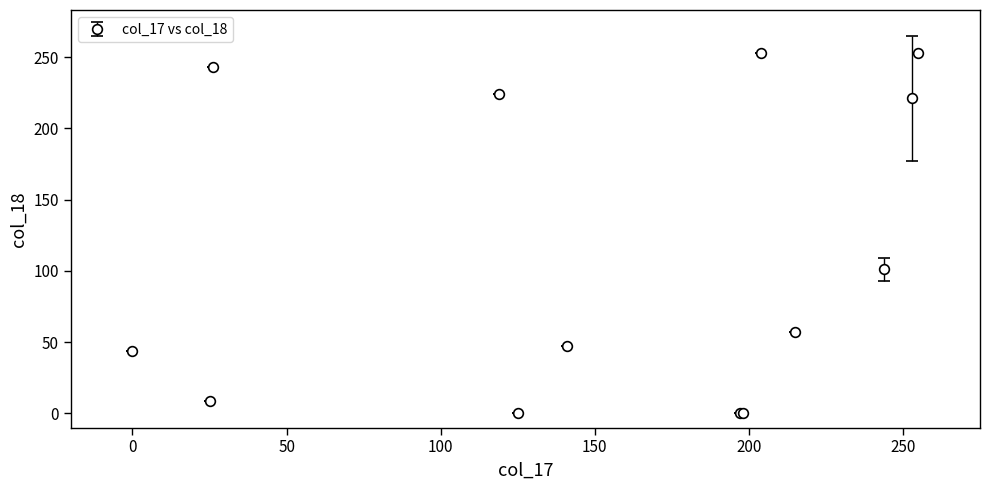

What is the difference between the maximum and minimum values?

253